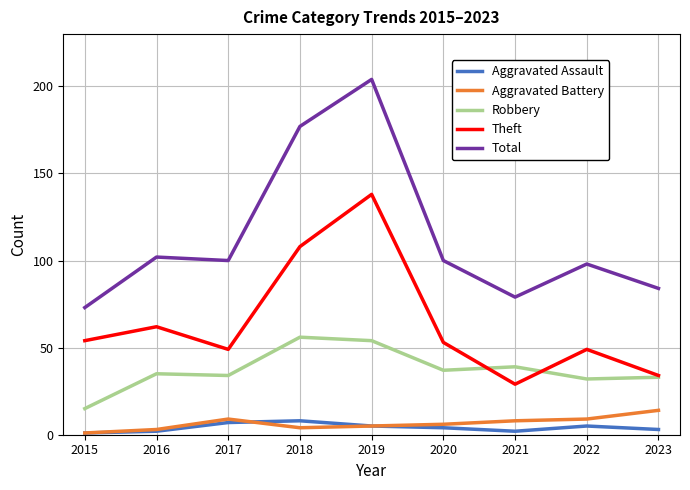

What is the greatest value displayed?

204